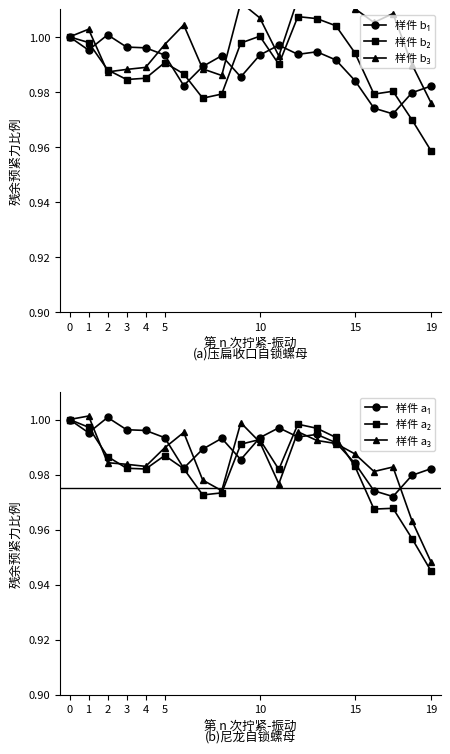

True or false: 样件 b₁ and 样件 a₁ cross at least once.

False